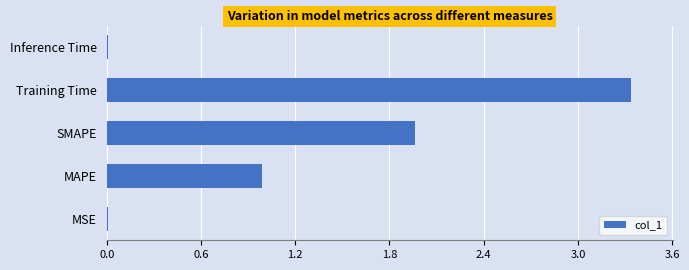

True or false: the data shows 0.8 at Training Time.

False